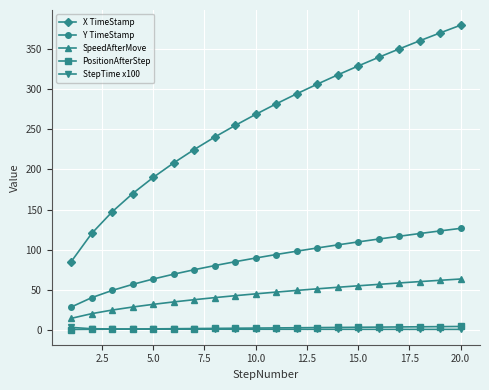

Which series has the widest spread of values?

X TimeStamp